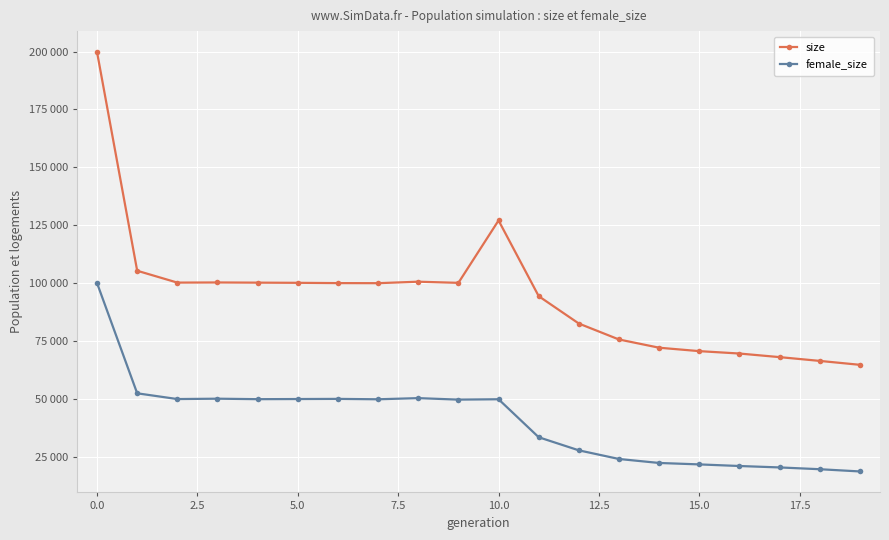

What is the difference between the maximum and minimum values in the size series?

134896